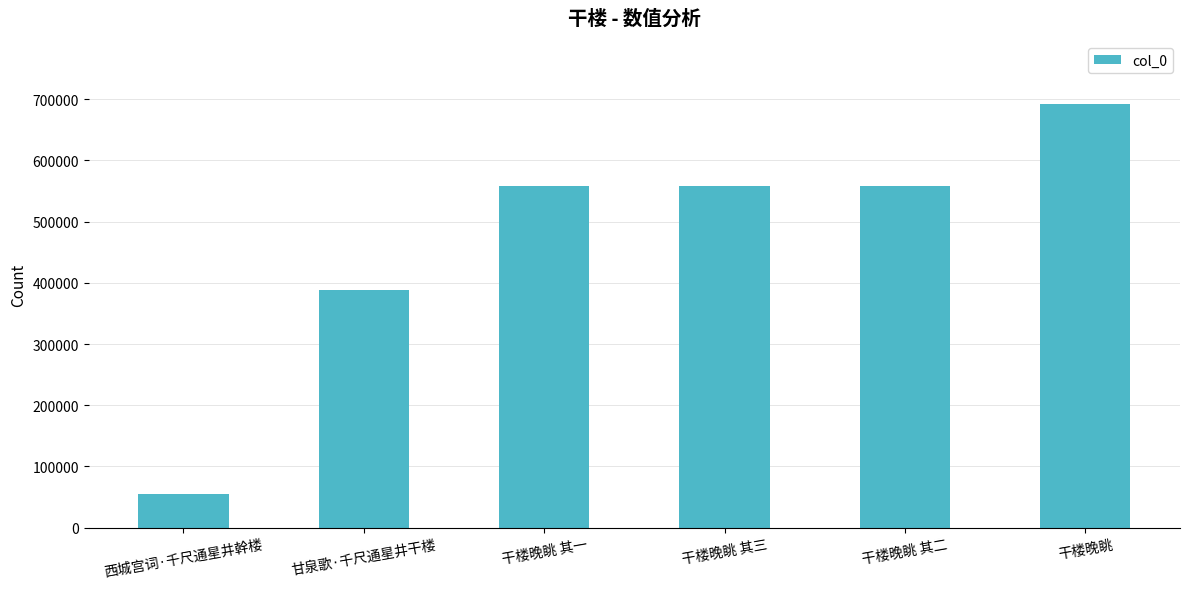

What is the ratio of the value at 干楼晚眺 其一 to the value at 干楼晚眺 其三?

1.0